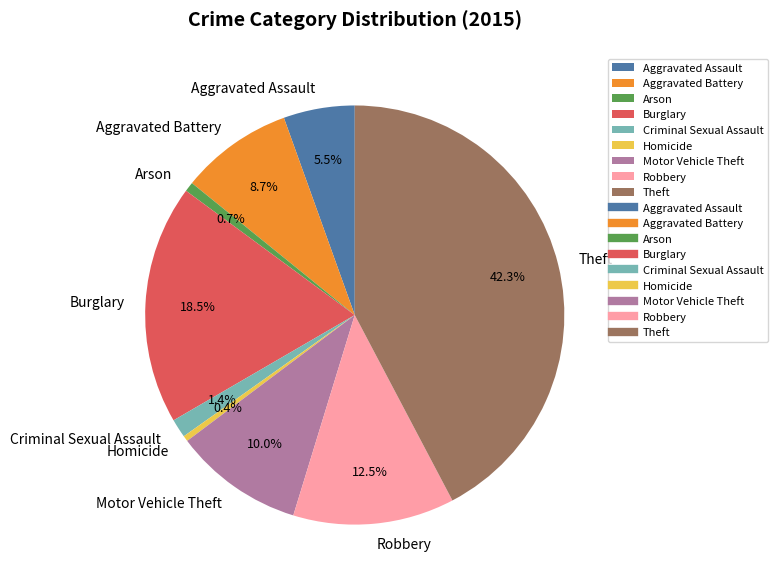

Approximately how many times larger is the value at Arson compared to Criminal Sexual Assault?

0.5